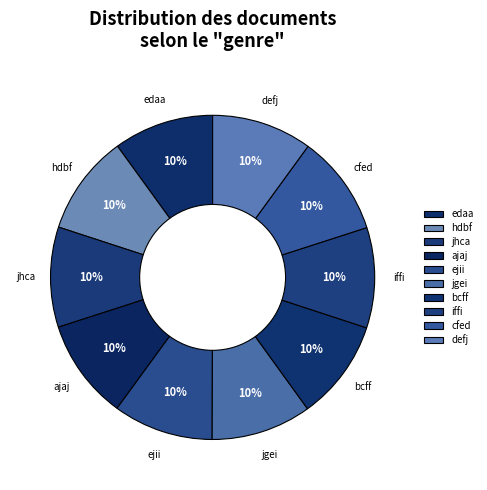

Rank the categories by value from lowest to highest.

edaa, hdbf, jhca, ajaj, ejii, jgei, bcff, iffi, cfed, defj